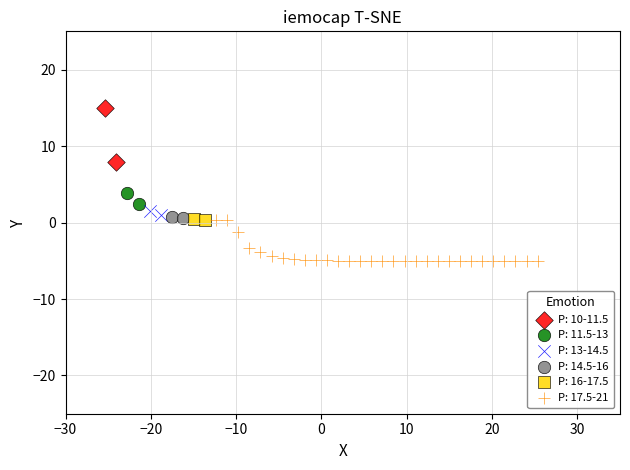

Which series has the largest Y range (max minus min)?

P: 10-11.5